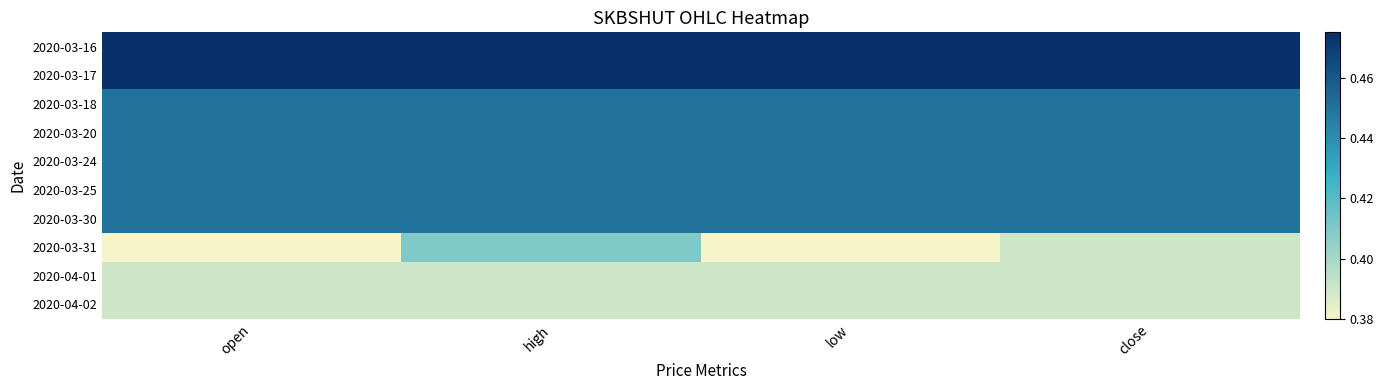

Reading left to right, transcribe all the data shown in this chart.

2020-03-16: open=0.5	high=0.5	low=0.5	close=0.5
2020-03-17: open=0.5	high=0.5	low=0.5	close=0.5
2020-03-18: open=0.5	high=0.5	low=0.5	close=0.5
2020-03-20: open=0.5	high=0.5	low=0.5	close=0.5
2020-03-24: open=0.5	high=0.5	low=0.5	close=0.5
2020-03-25: open=0.5	high=0.5	low=0.5	close=0.5
2020-03-30: open=0.5	high=0.5	low=0.5	close=0.5
2020-03-31: open=0.4	high=0.4	low=0.4	close=0.4
2020-04-01: open=0.4	high=0.4	low=0.4	close=0.4
2020-04-02: open=0.4	high=0.4	low=0.4	close=0.4